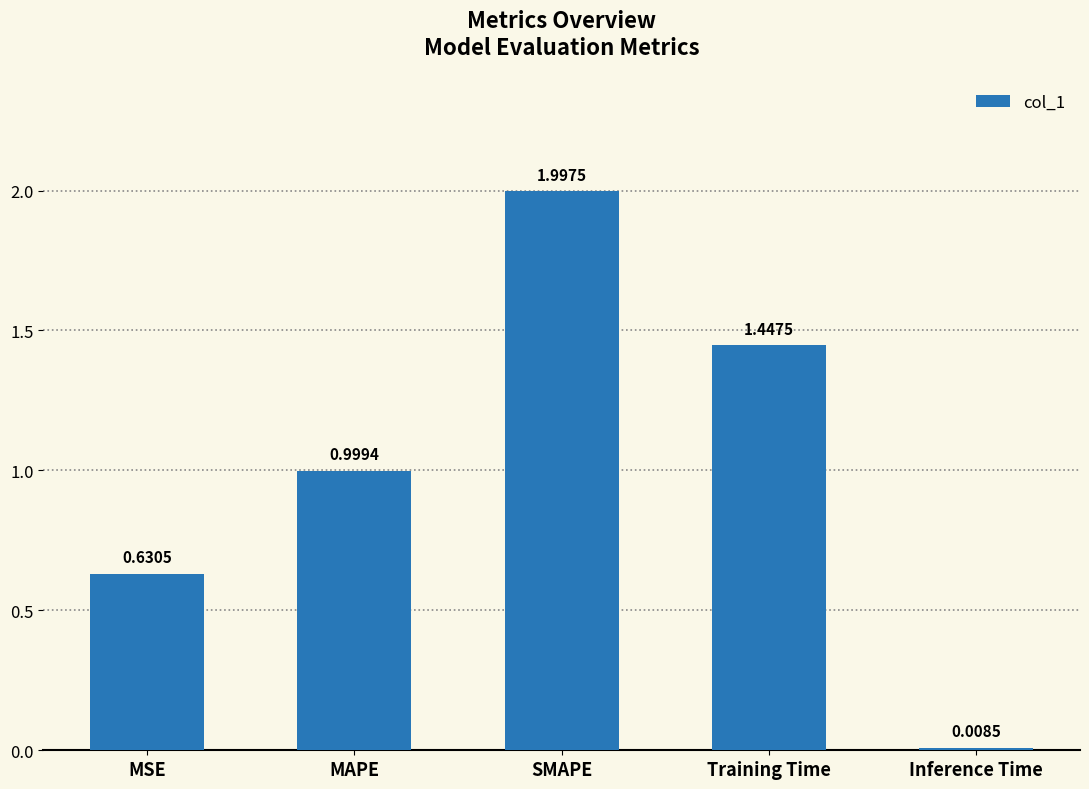

What is the greatest value displayed?

2.0